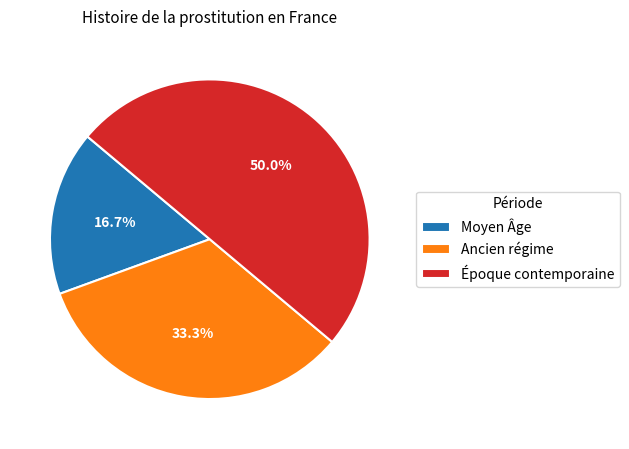

To the nearest percent, what is the combined percentage of Époque contemporaine and Ancien régime?

83%